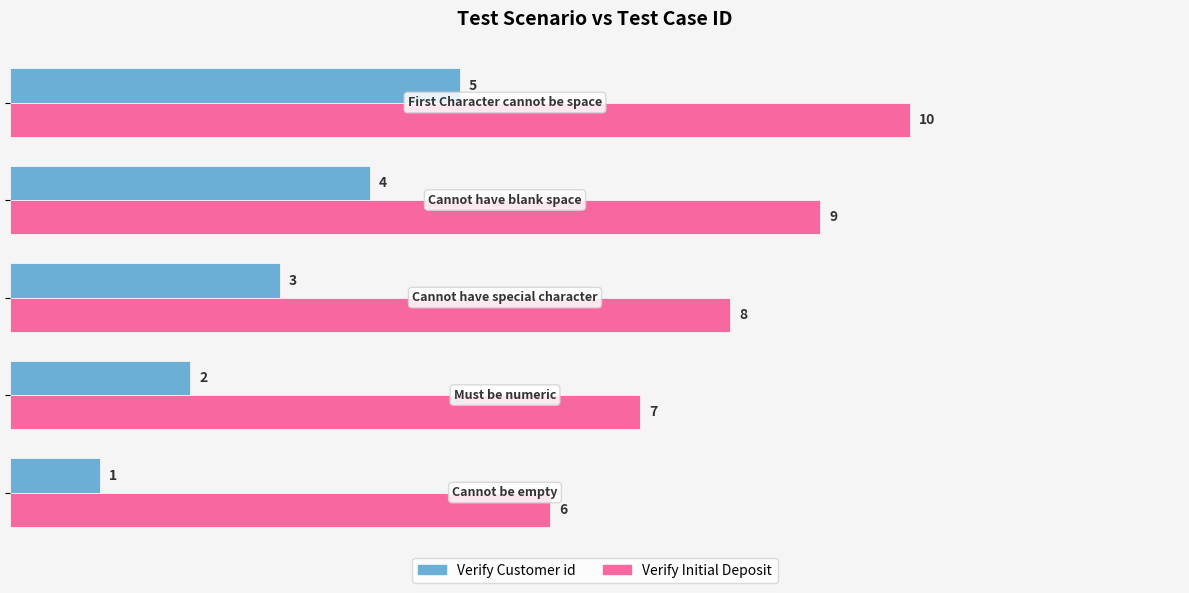

List the series in order of their overall mean, highest first.

Verify Initial Deposit, Verify Customer id